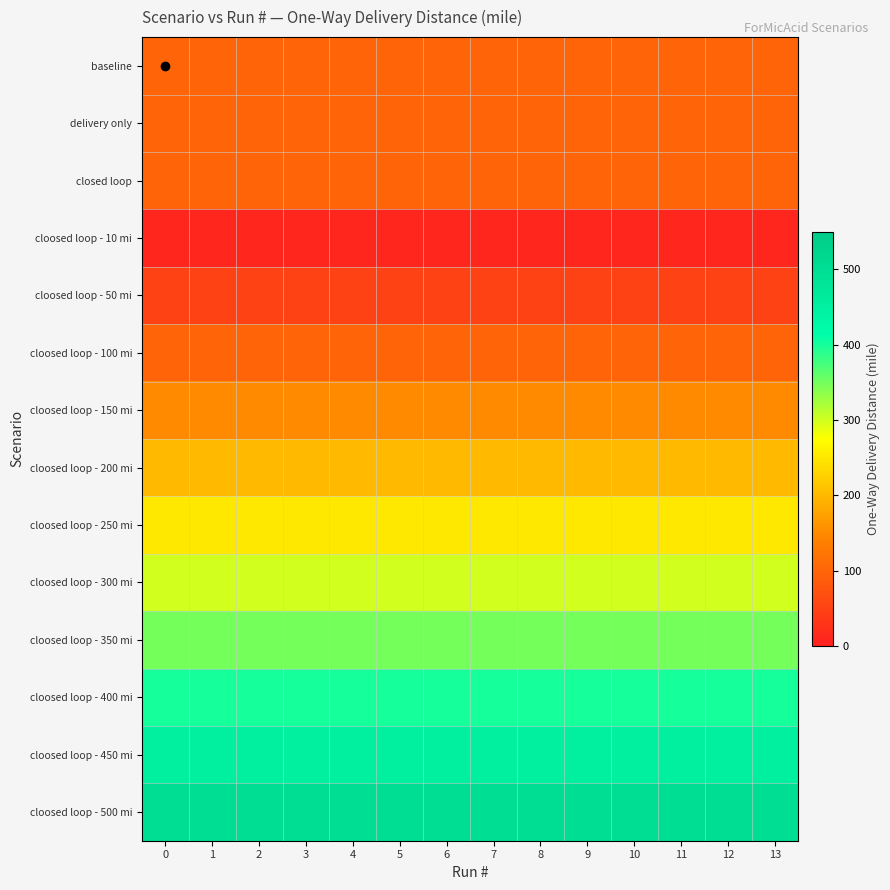

Between 2 and 9, which is larger?

2